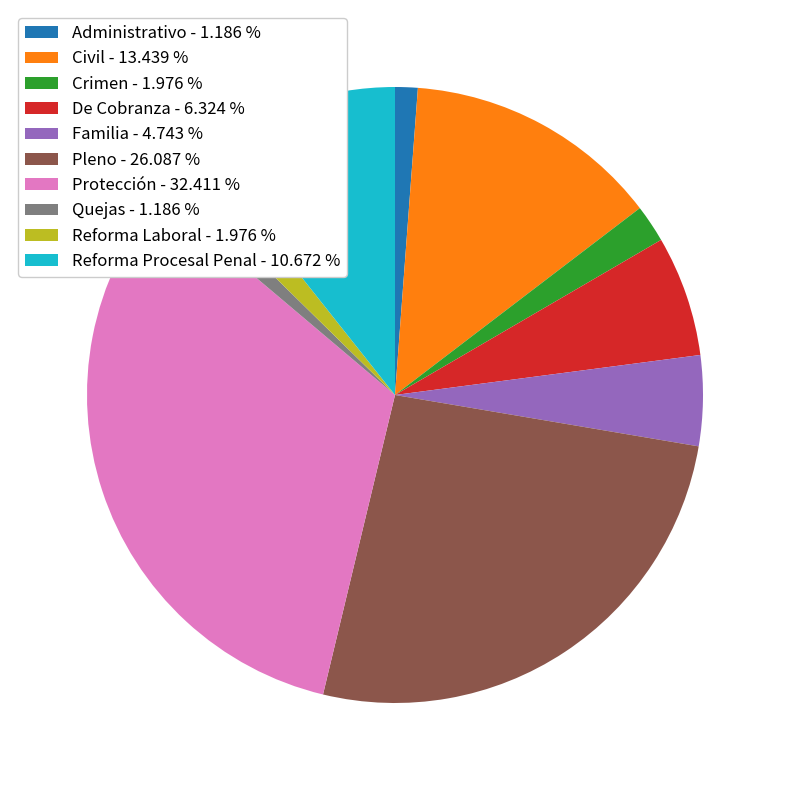

Do Civil - 13.439 % and Administrativo - 1.186 % together represent more than half of the pie?

No